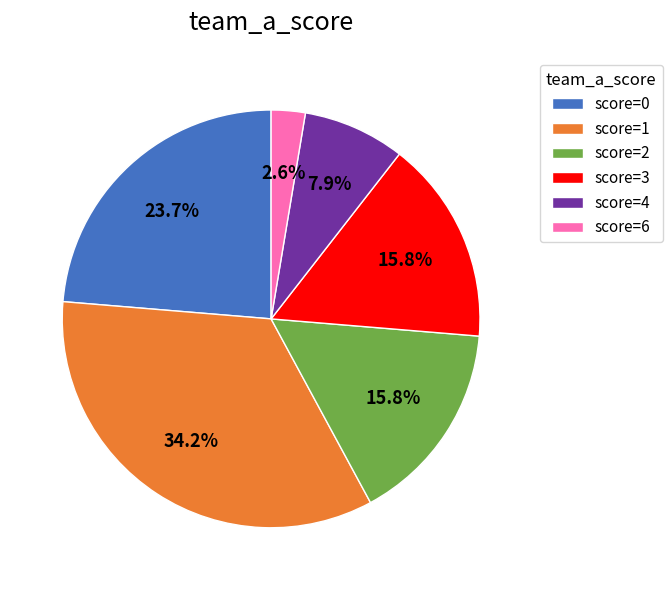

How many segments does this pie chart have?

6